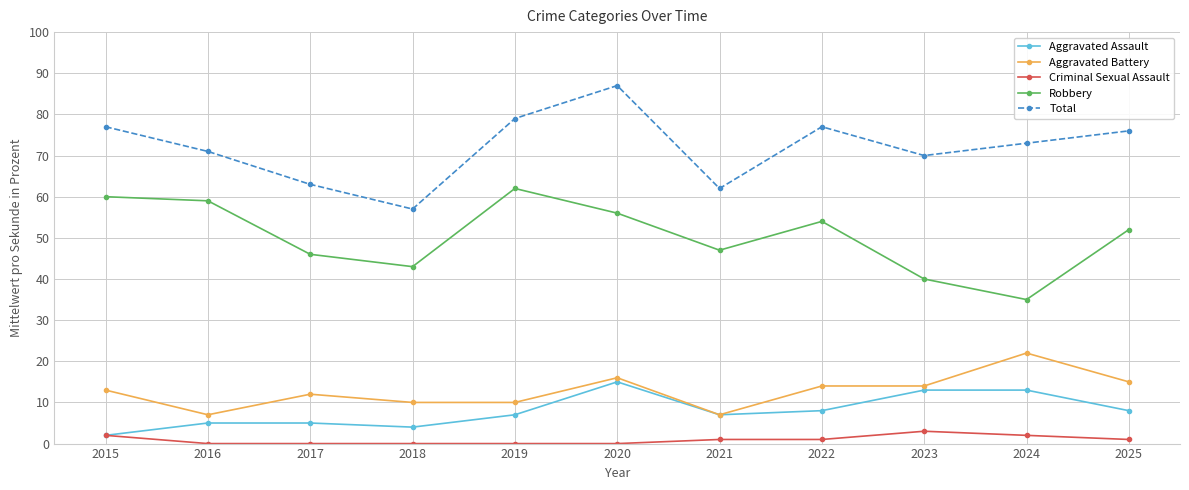

The value of Aggravated Assault at 2017 is 8. True or false?

False